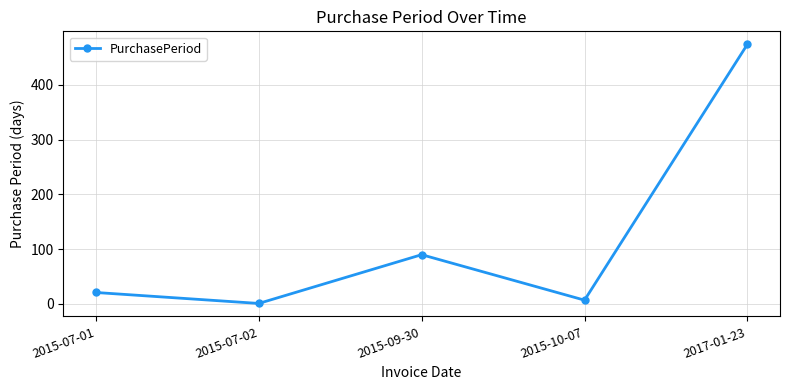

At which category does the chart reach its minimum across all series?

2015-07-02